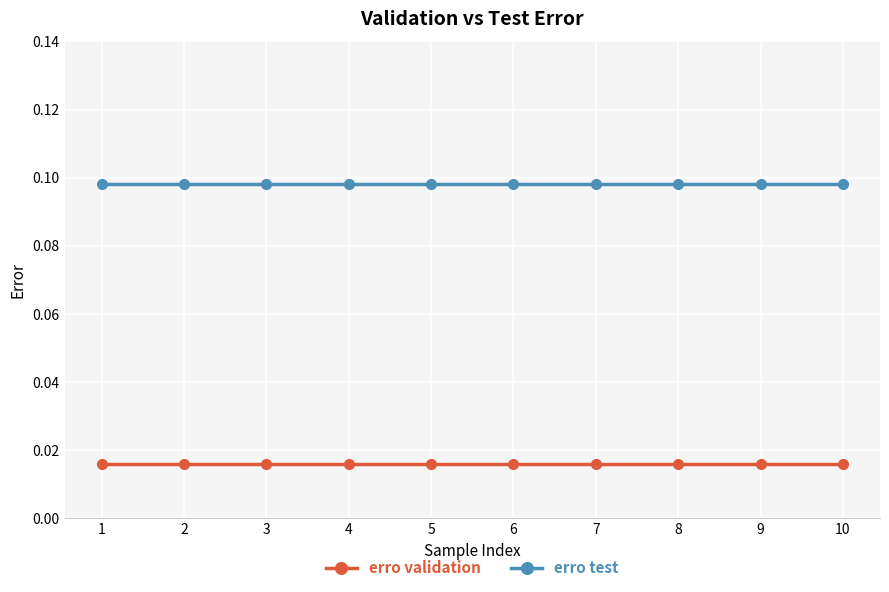

True or false: erro validation and erro test cross at least once.

False